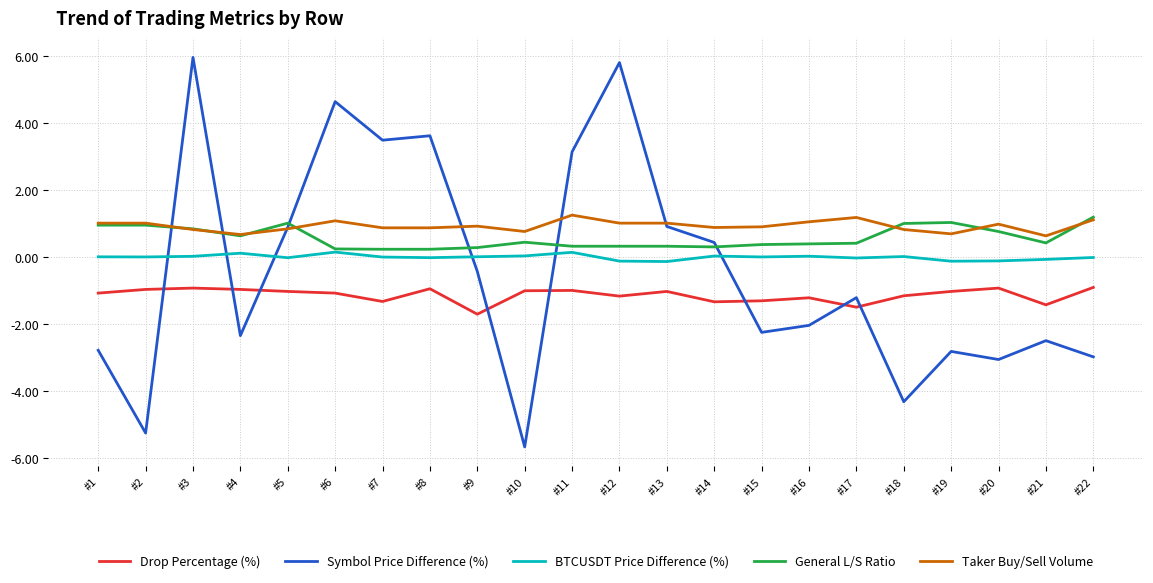

True or false: General L/S Ratio and Drop Percentage (%) intersect in this chart.

False